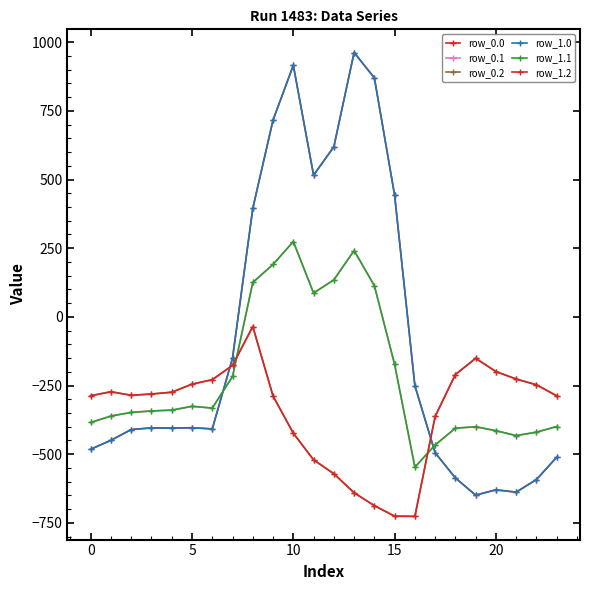

Does the chart have visible grid lines?

No